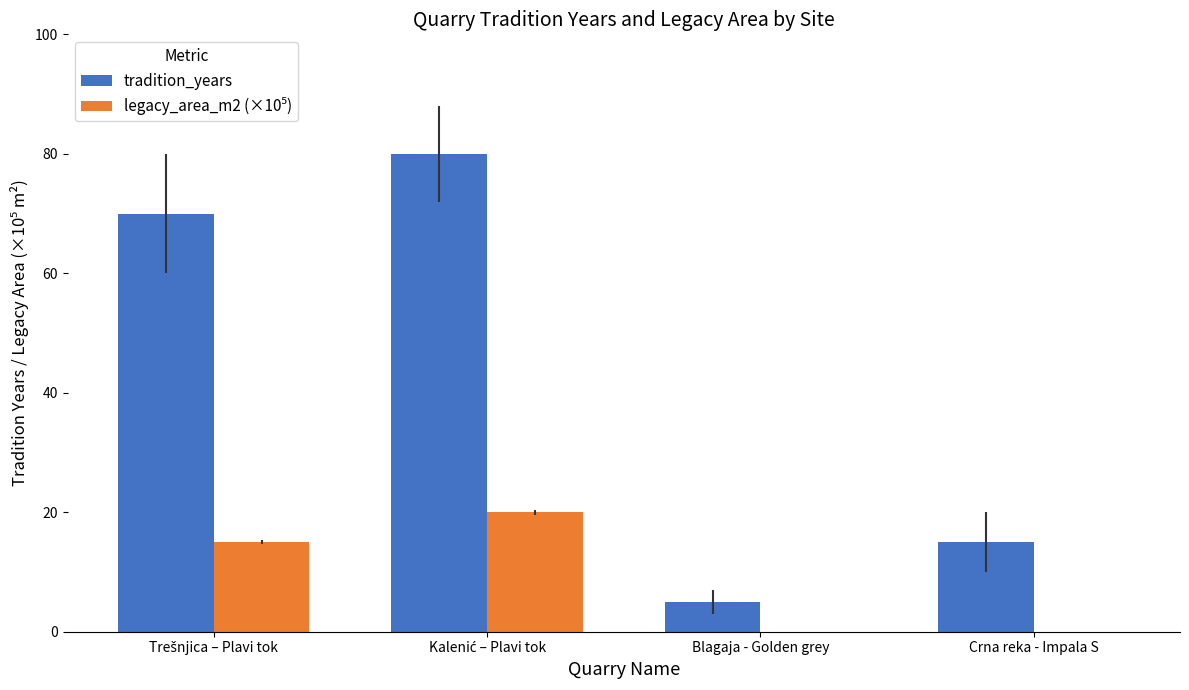

What is the maximum value for tradition_years?

80.0